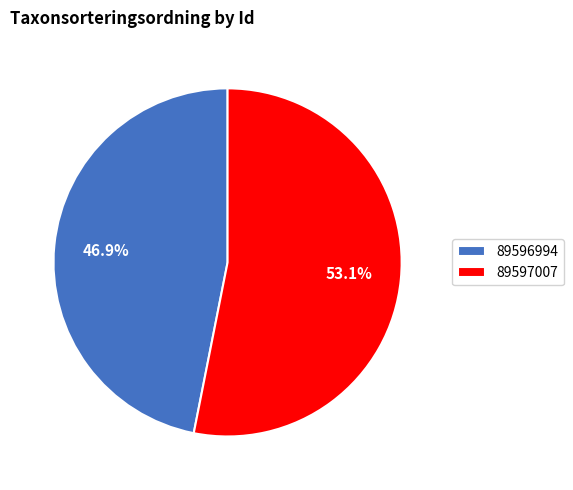

Which category has the biggest portion of the pie?

89597007